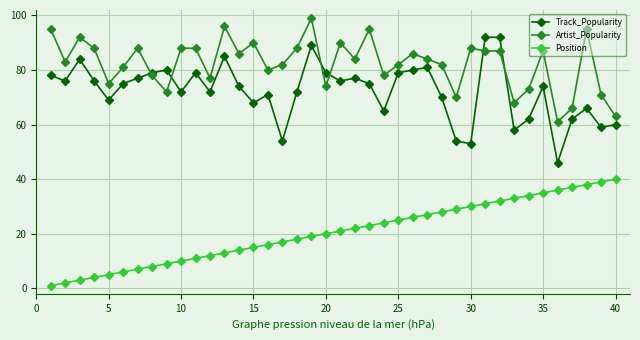

What is the minimum value for Track_Popularity?

46